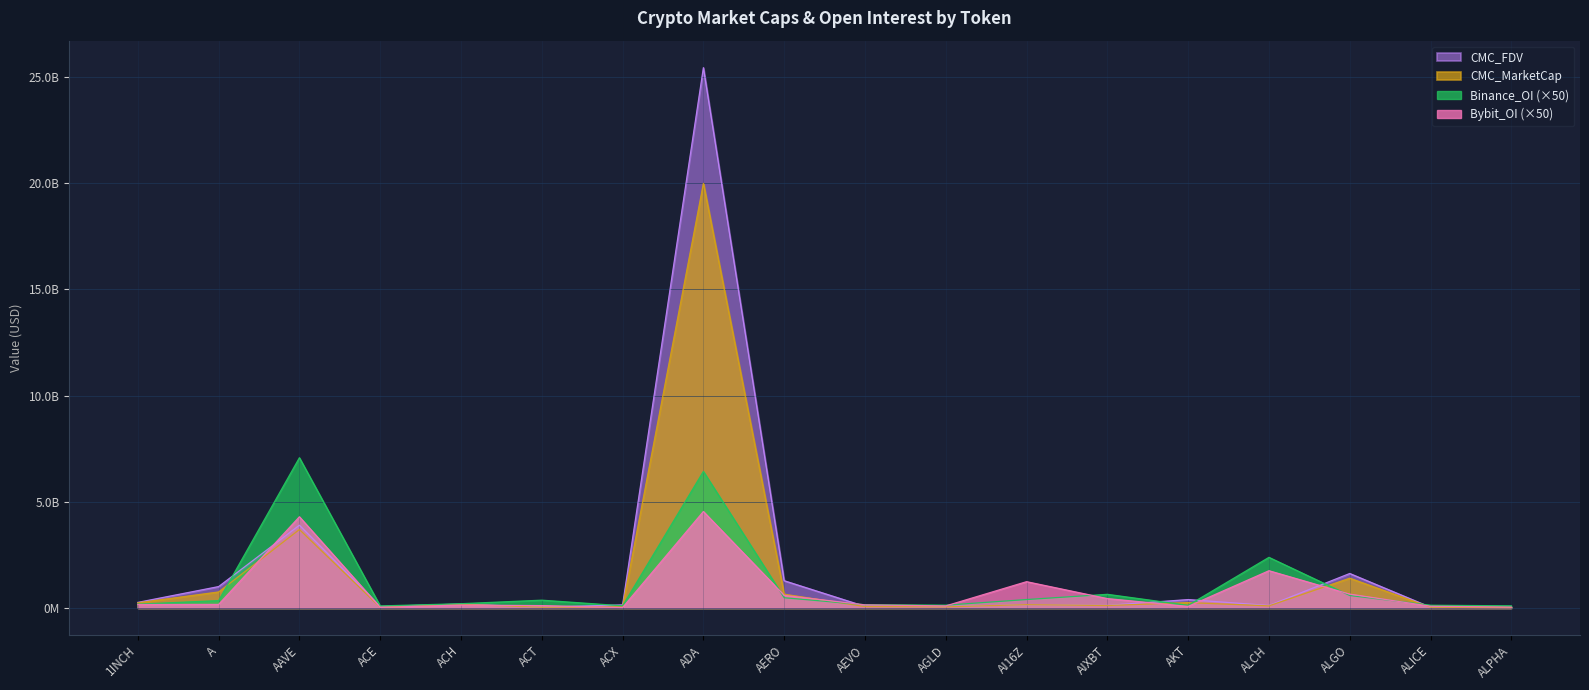

What is the minimum value shown in the chart?

17292924